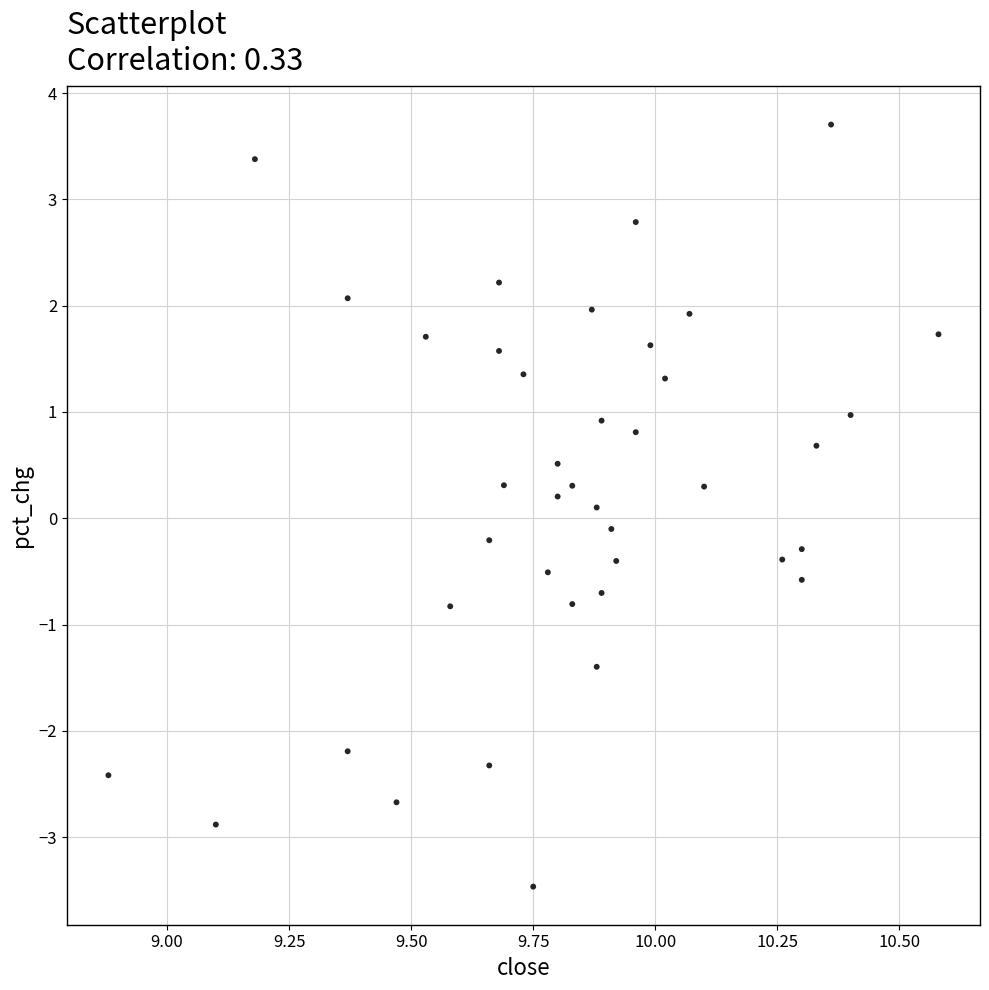

What is the range of Y values (max minus min)?

7.2